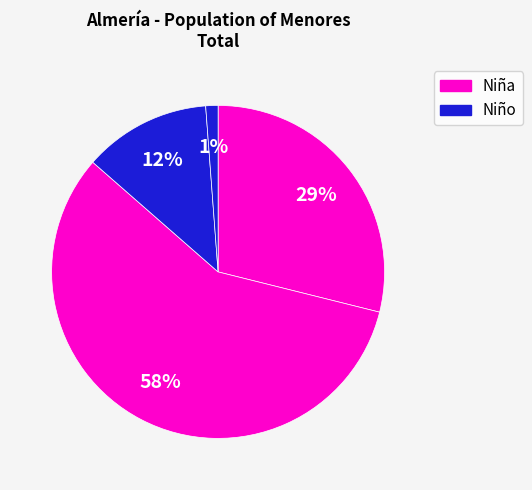

How many slices are in this pie chart?

4